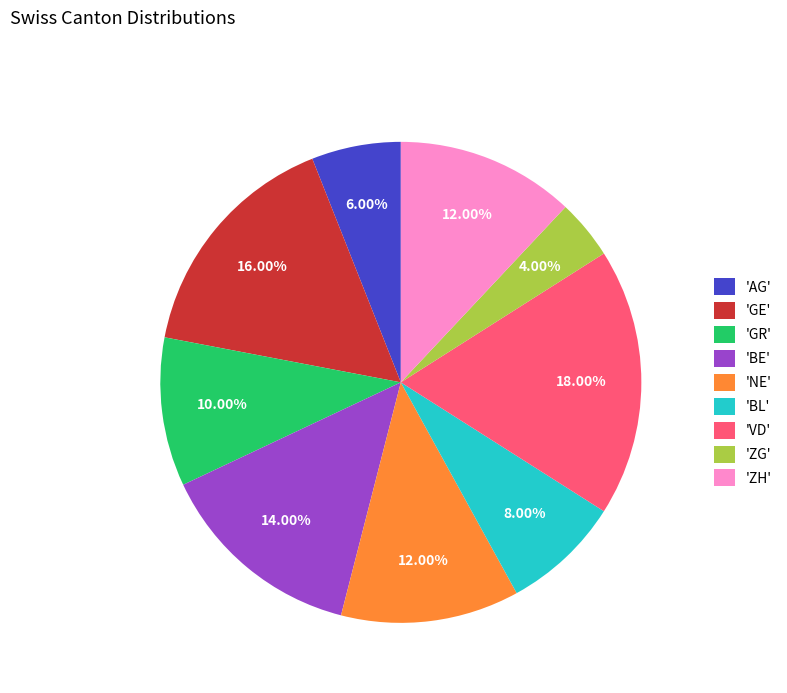

Combined, do 'GE' and 'VD' account for over 50%?

No